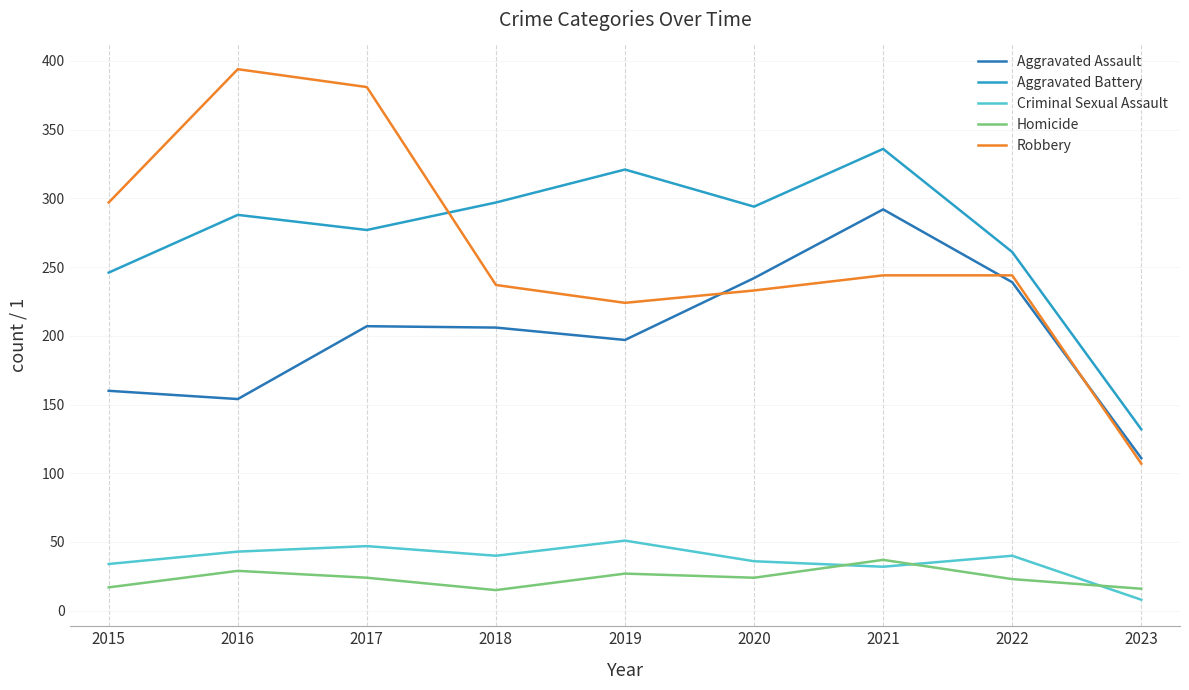

Where is the first local minimum for Criminal Sexual Assault?

2018